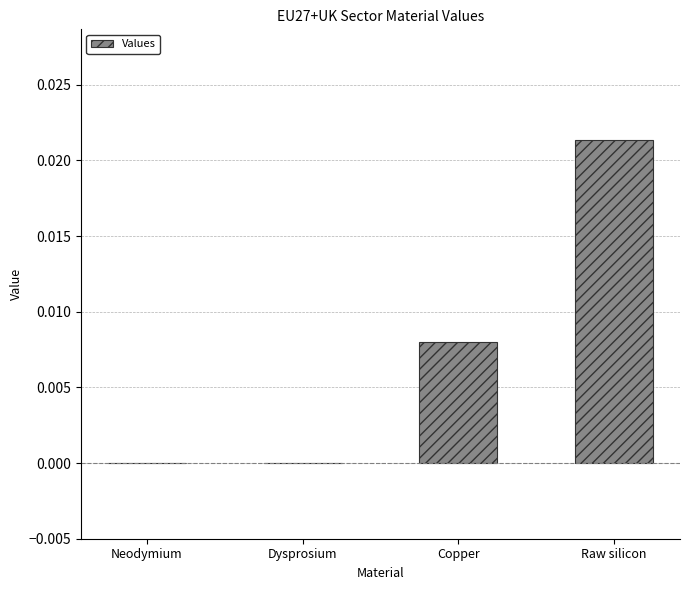

Count the values in the range 0 to 1.

4